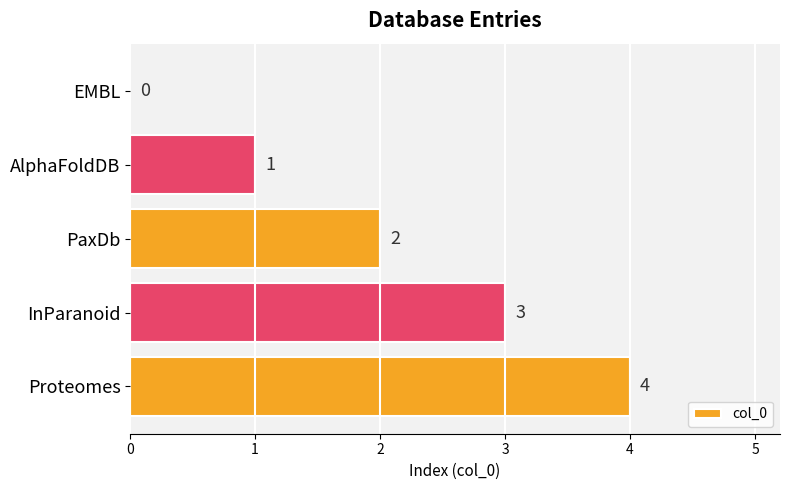

The value at PaxDb is 1. True or false?

False